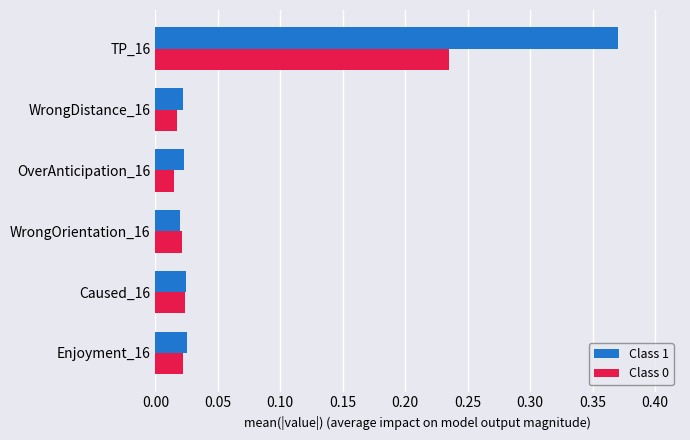

Which series has the widest spread of values?

Class 1